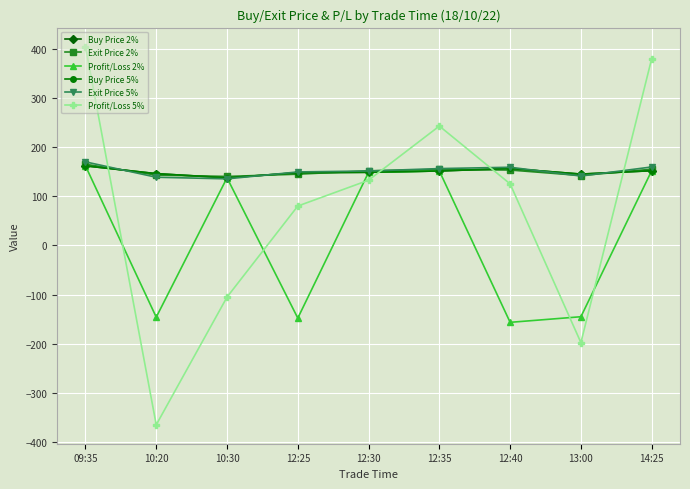

Is this an area chart (filled region under the line)?

No